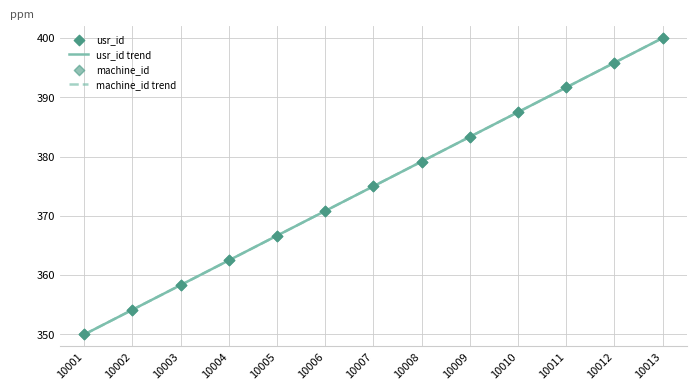

At which category is the sum across all series the highest?

10013